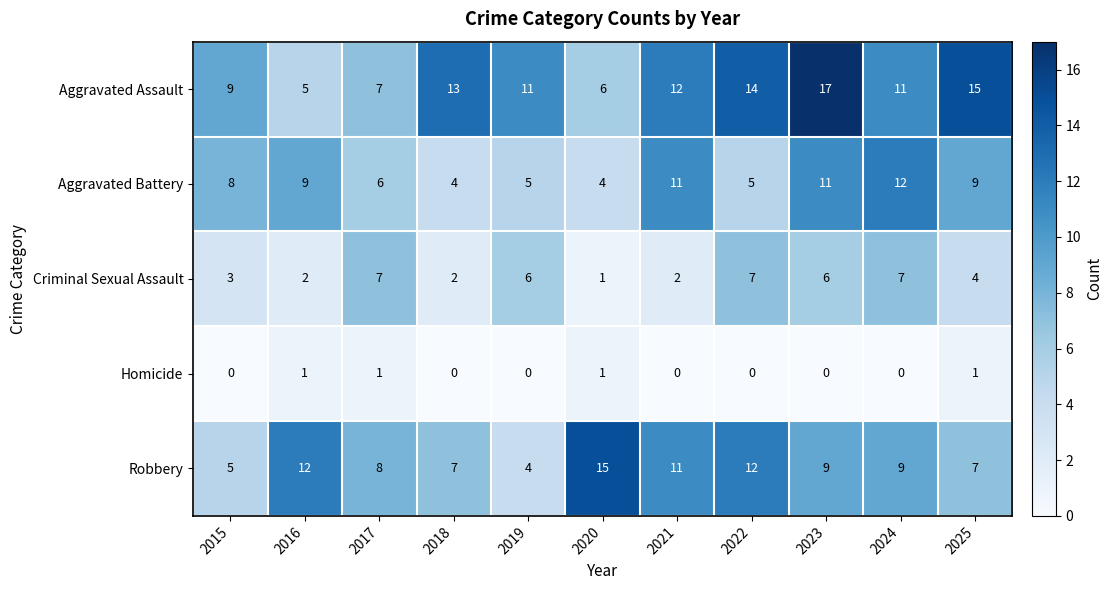

Which series has the largest total across all categories?

Aggravated Assault